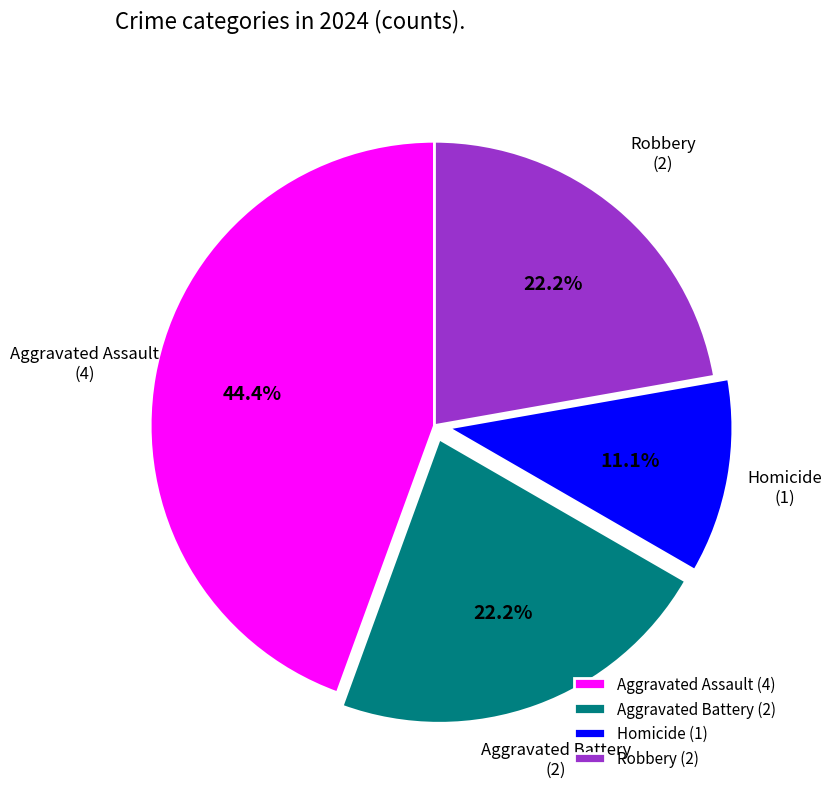

What is the ratio of the value at Homicide to the value at Aggravated Battery?

0.5